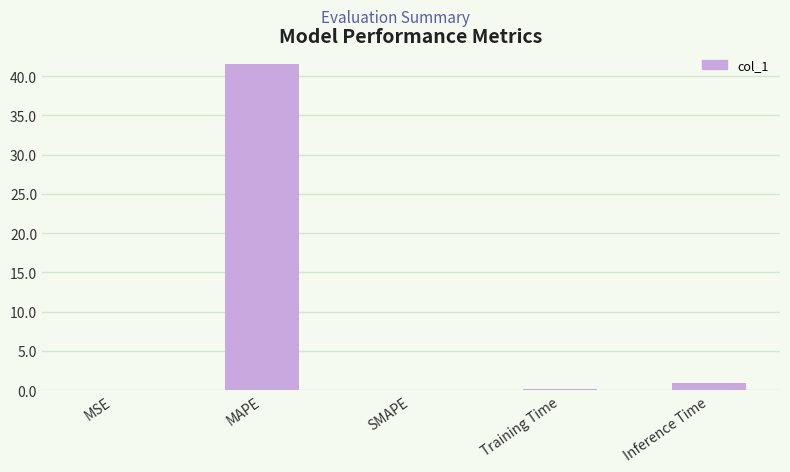

What is the approximate value at MAPE?

41.6